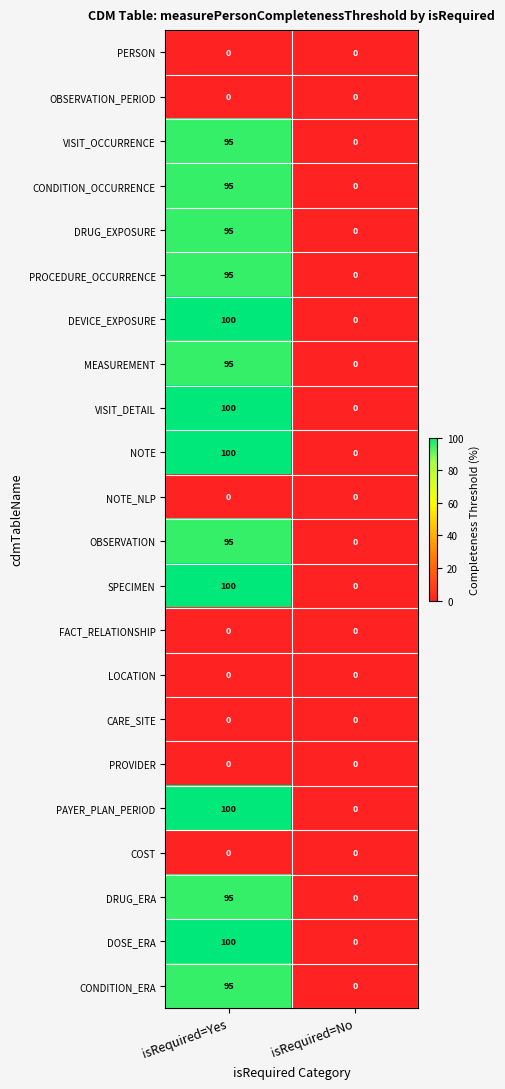

What is the maximum value shown in the chart?

100